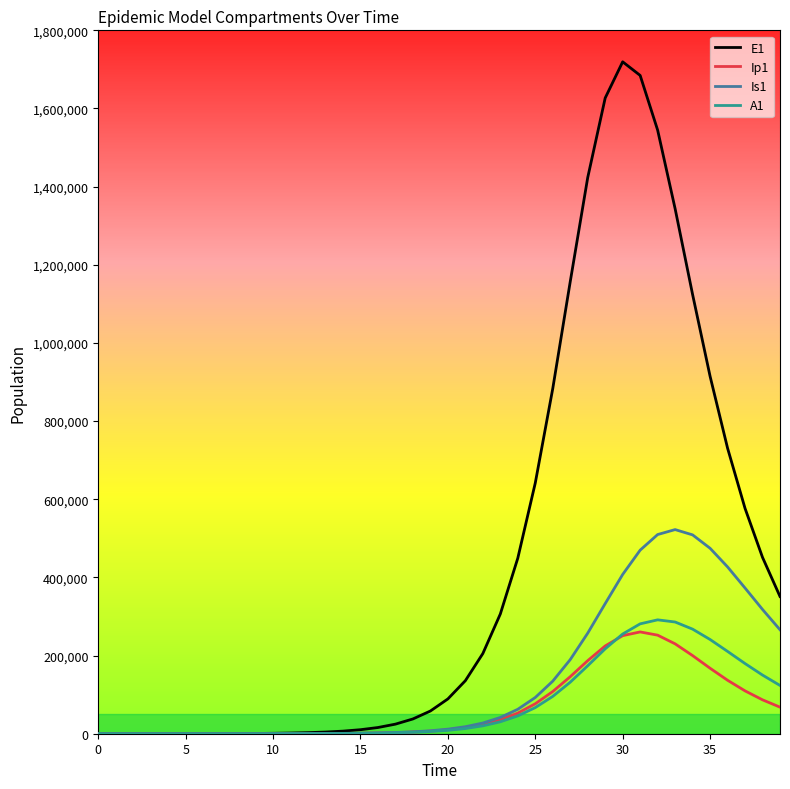

What is the greatest value displayed?

1719437.9